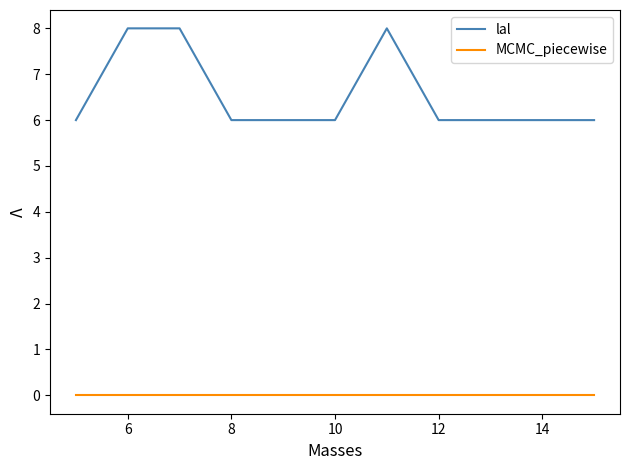

Which series has the widest spread of values?

lal